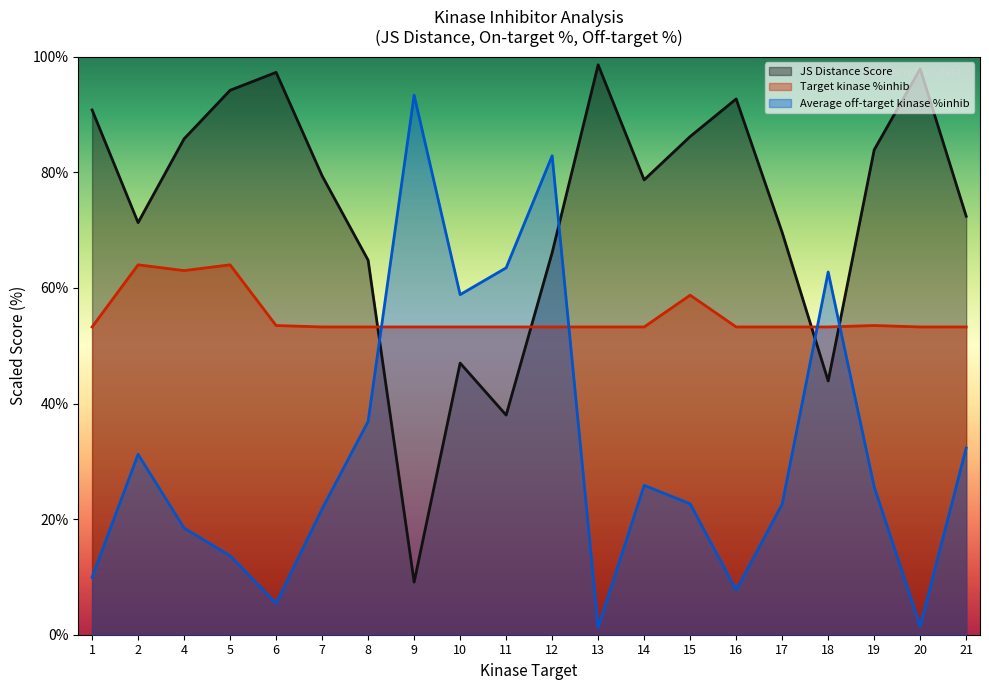

What is the greatest value displayed?

98.6